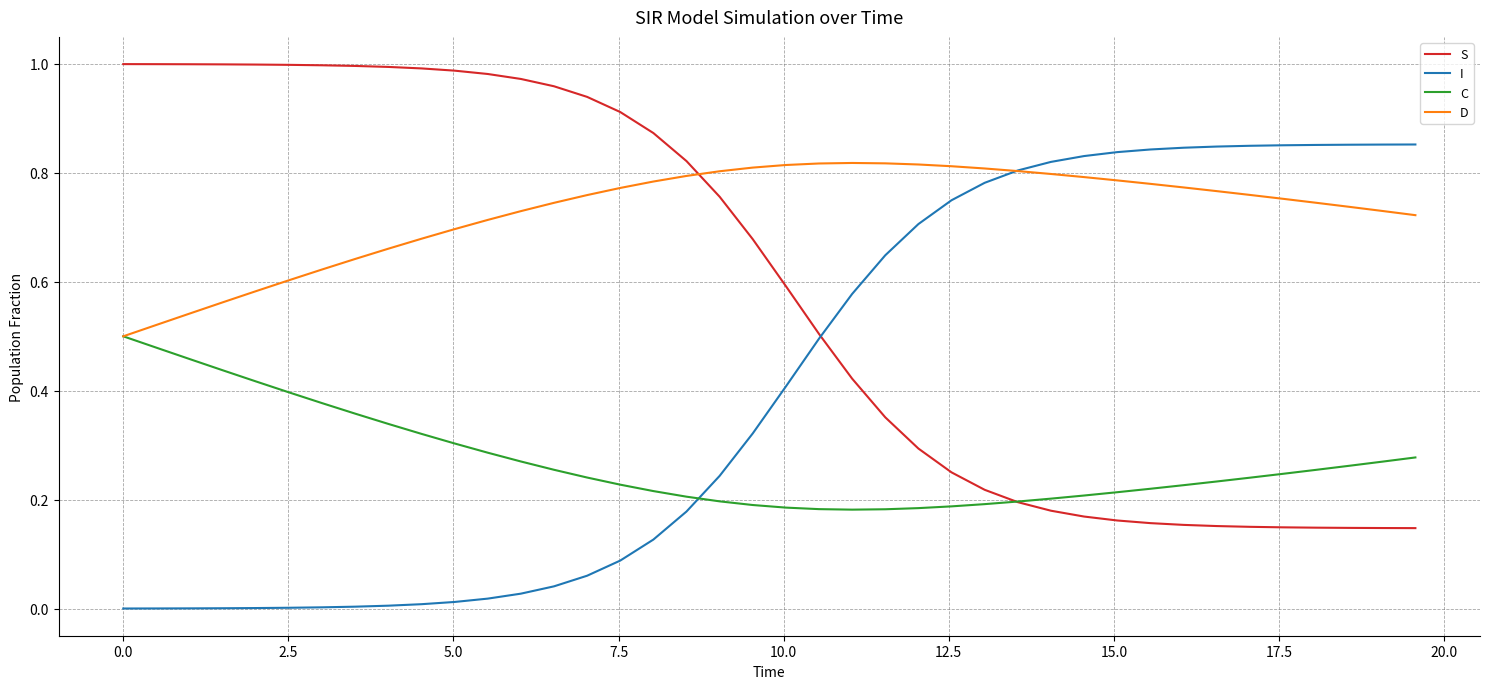

Which series has the largest total across all categories?

D